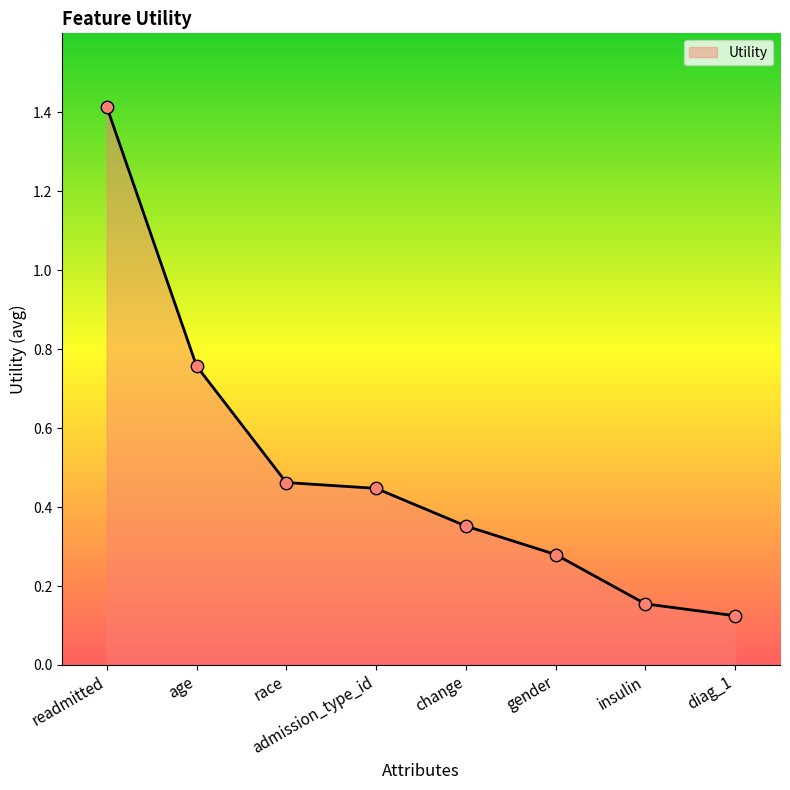

Between race and readmitted, which is larger?

readmitted